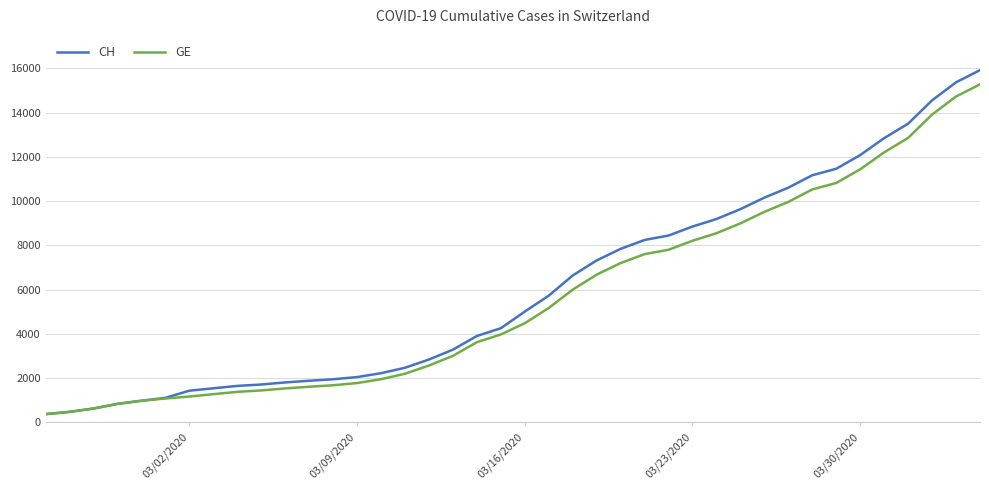

What is the average value of the CH series?

6053